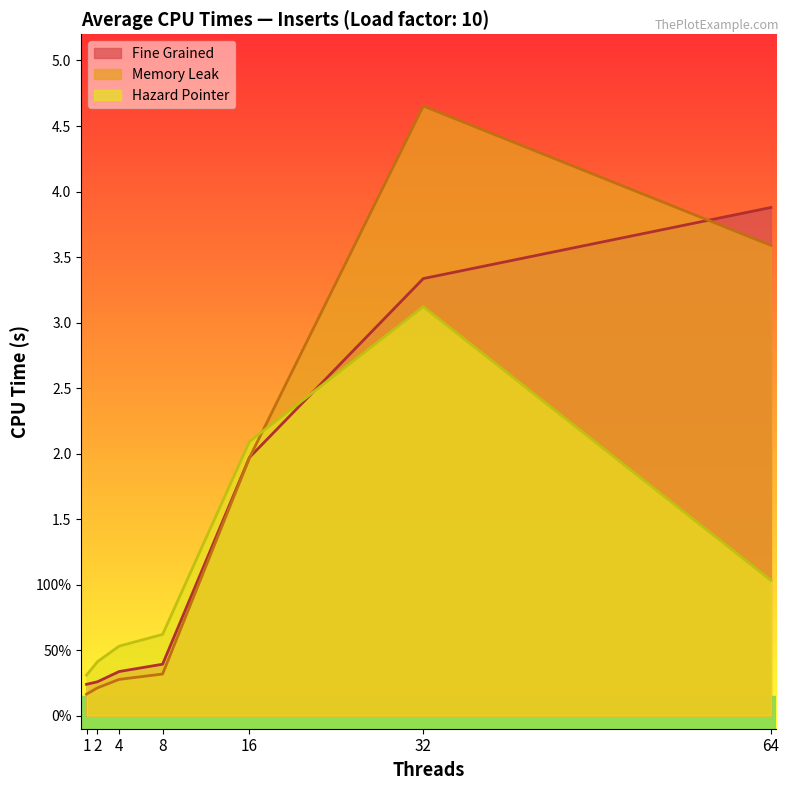

What is the value of the Fine Grained point at the 6th from the left?

3.3